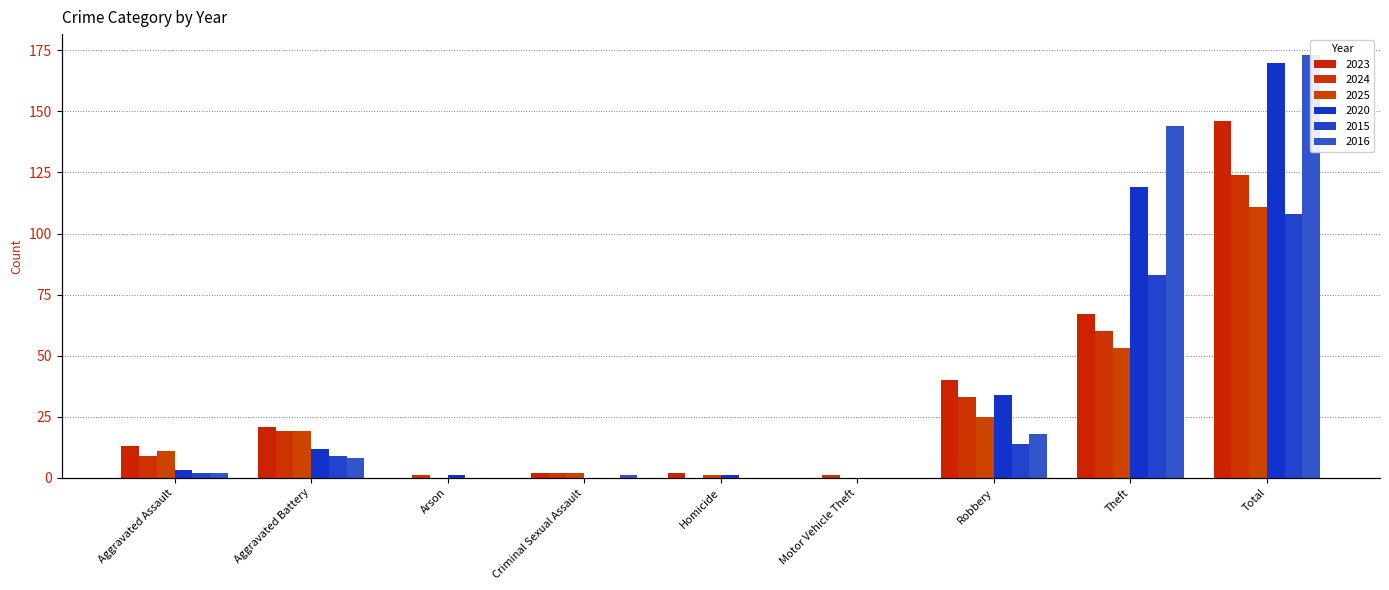

How many bars are there in total?

54